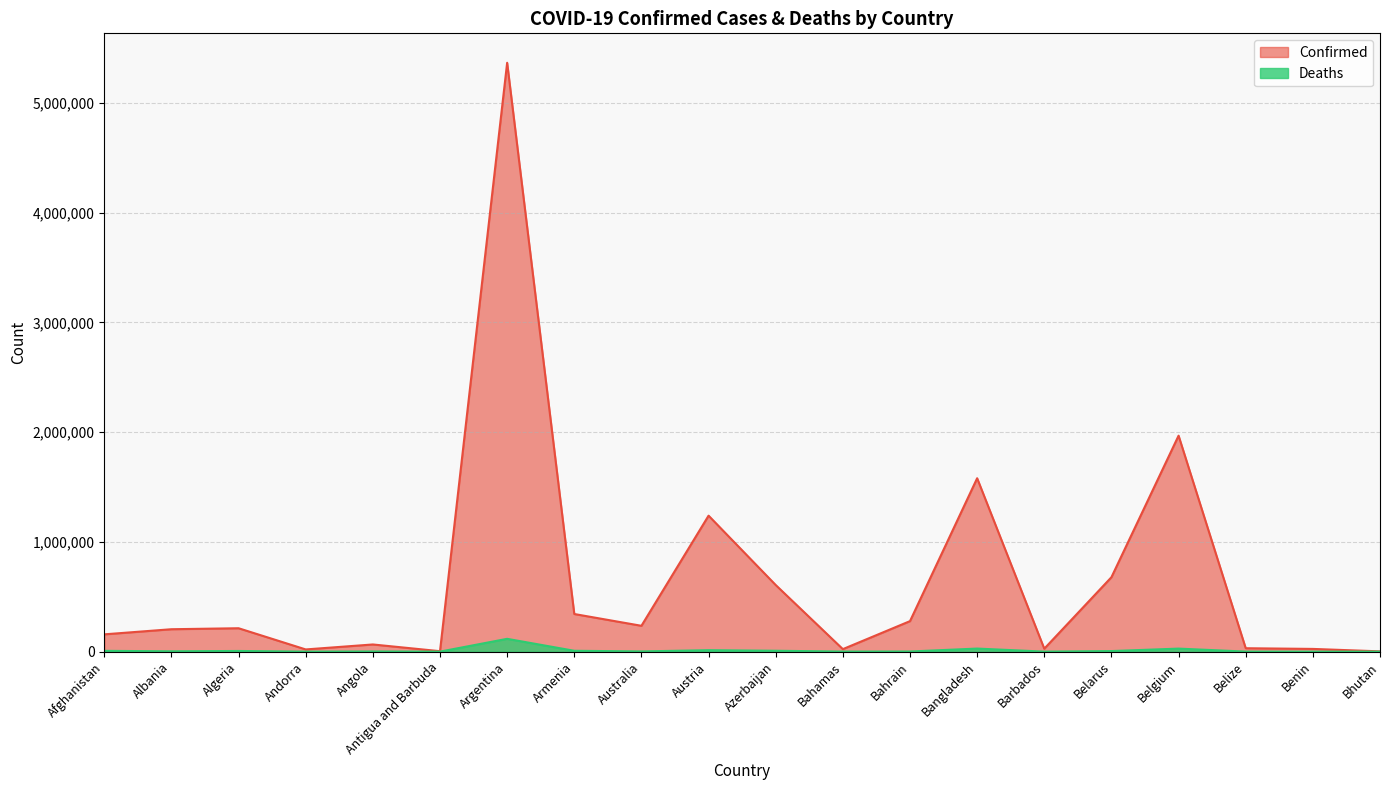

List the series in order of their peak value, highest first.

Confirmed, Deaths